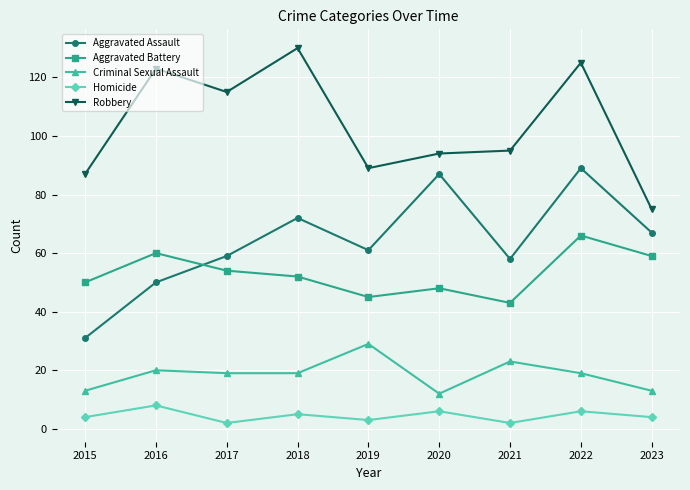

Reading left to right, transcribe all the data shown in this chart.

Aggravated Assault: 31	50	59	72	61	87	58	89	67
Aggravated Battery: 50	60	54	52	45	48	43	66	59
Criminal Sexual Assault: 13	20	19	19	29	12	23	19	13
Homicide: 4	8	2	5	3	6	2	6	4
Robbery: 87	123	115	130	89	94	95	125	75